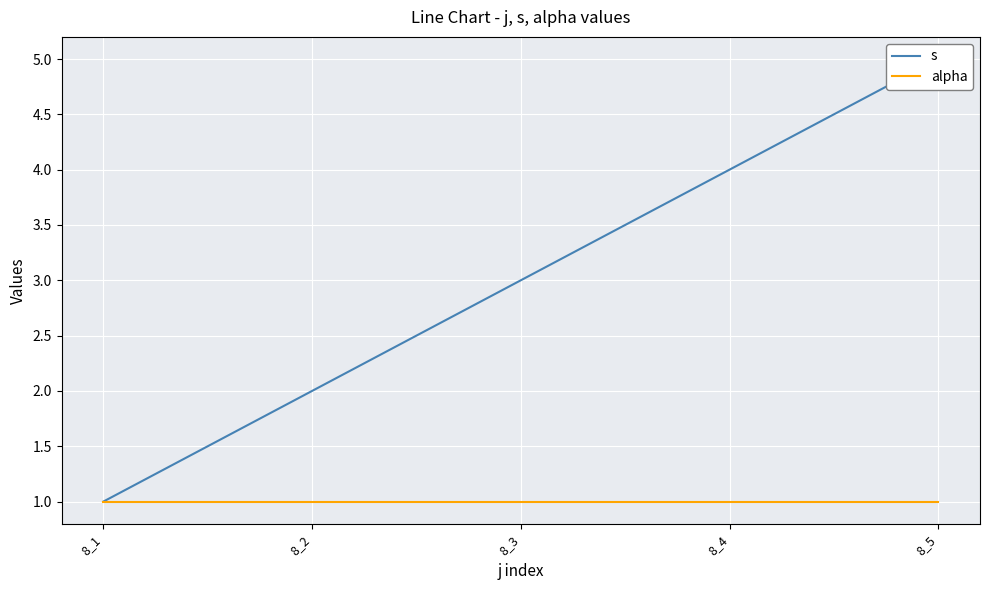

Between 8_4 and 8_2, which is larger?

8_4